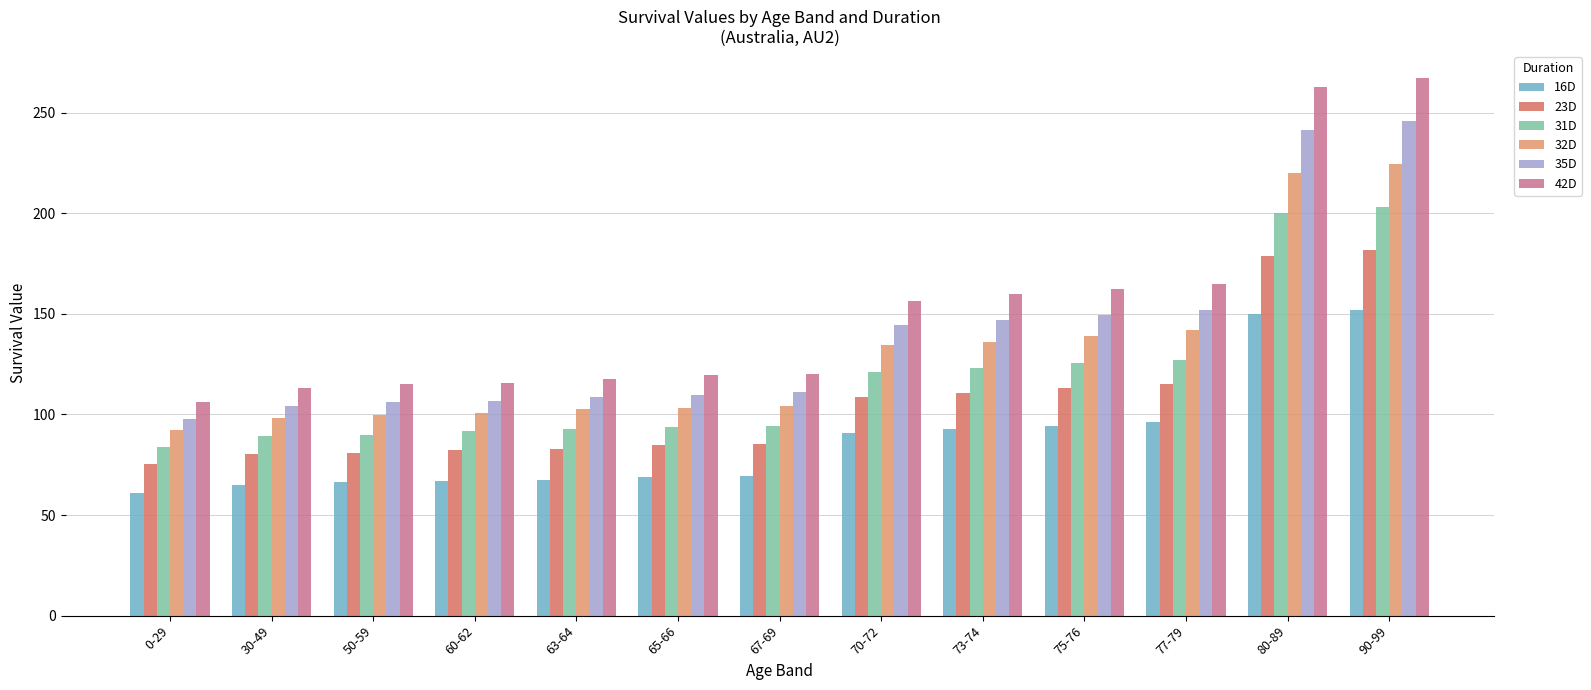

Where is 16D nearest to the value 106?

77-79